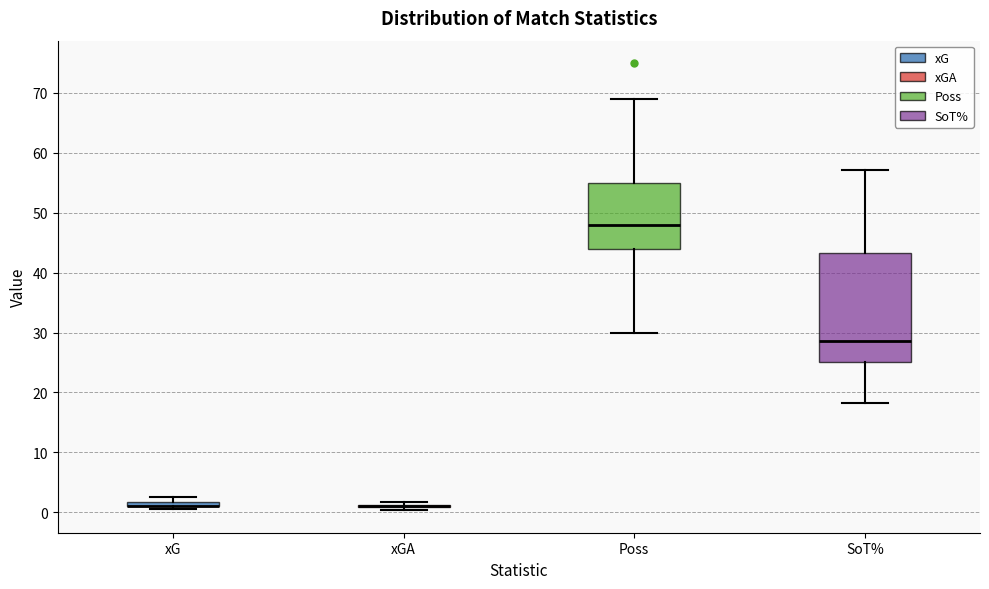

Comparing the boxes themselves (not the whiskers), which one is the tallest?

SoT%